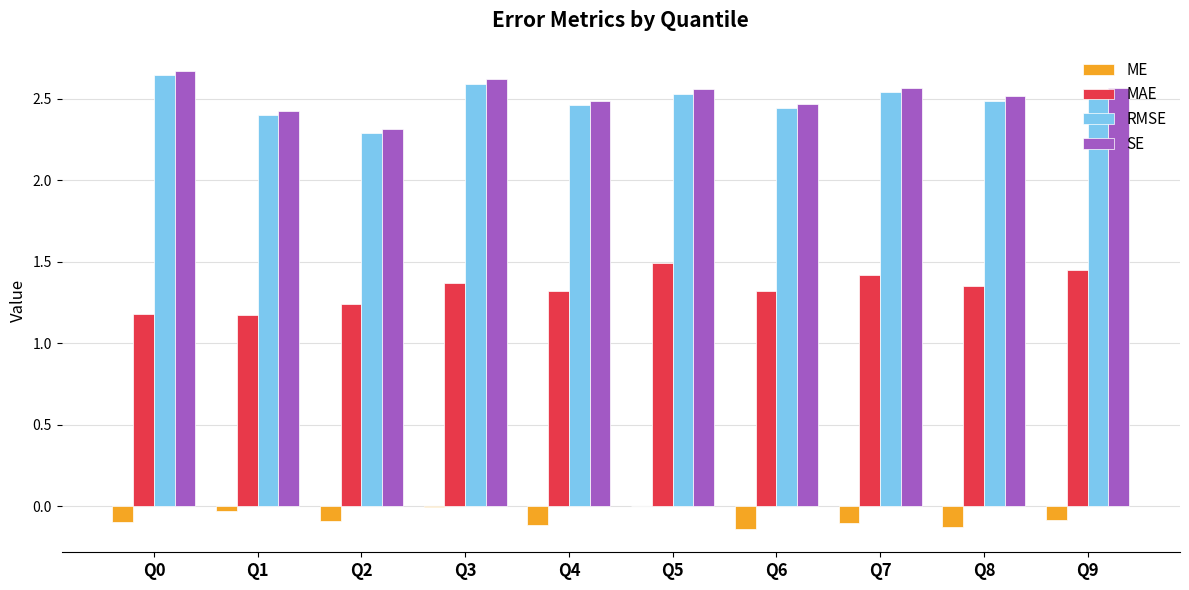

At which label is RMSE closest to 2?

Q2